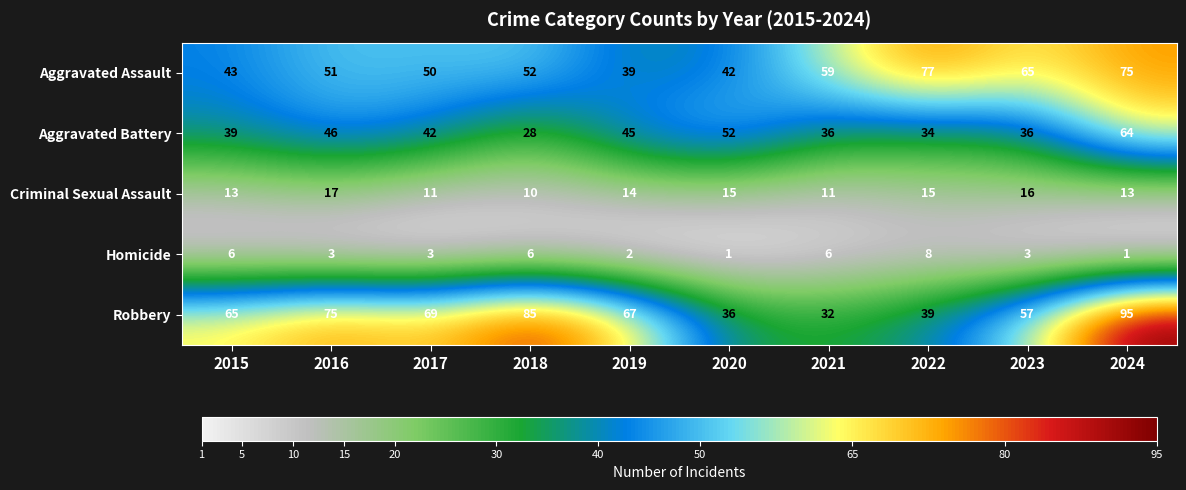

Where is Aggravated Battery nearest to the value 46?

2016